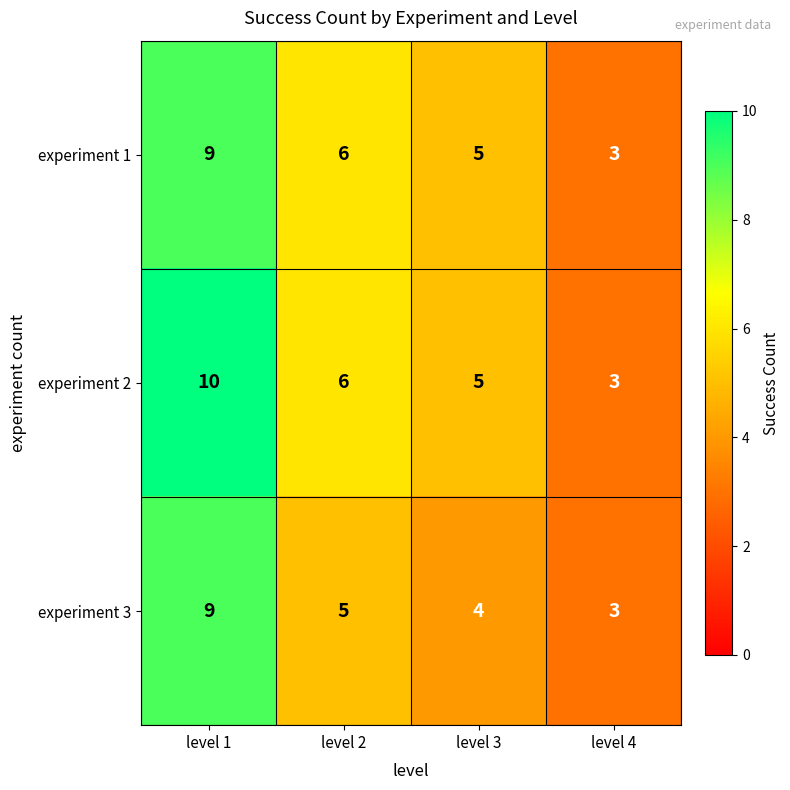

Is it true that experiment 2 equals 4 at level 2?

False